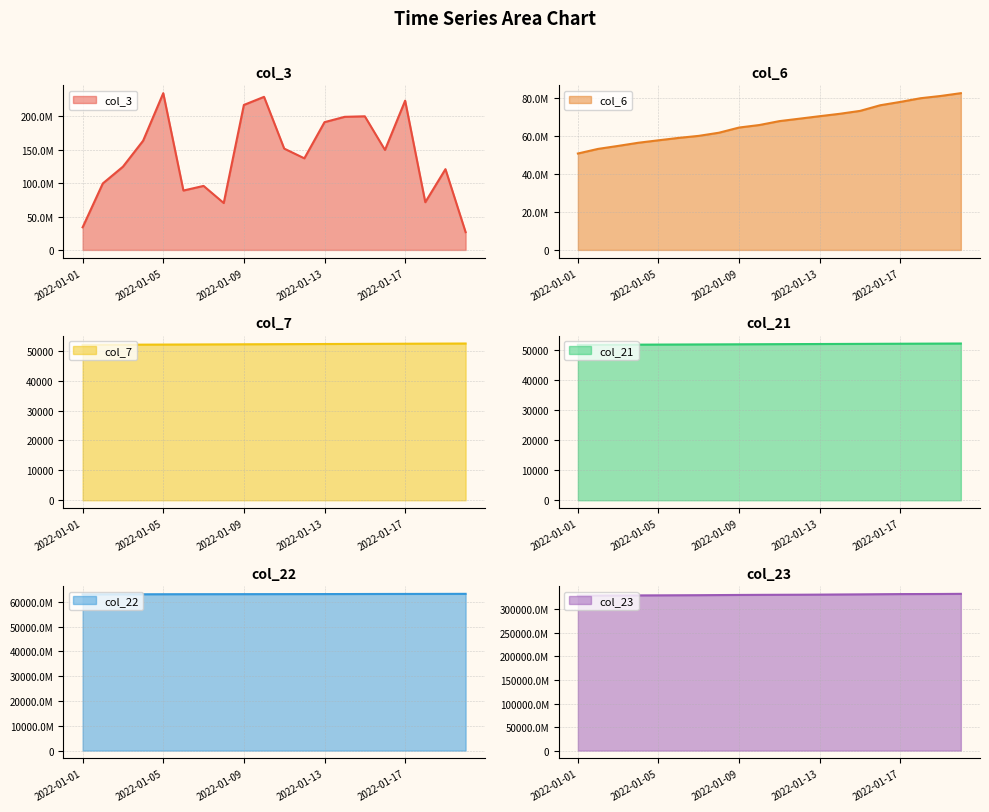

Is it true that col_22 equals 63143547144 at 2022-01-17?

True